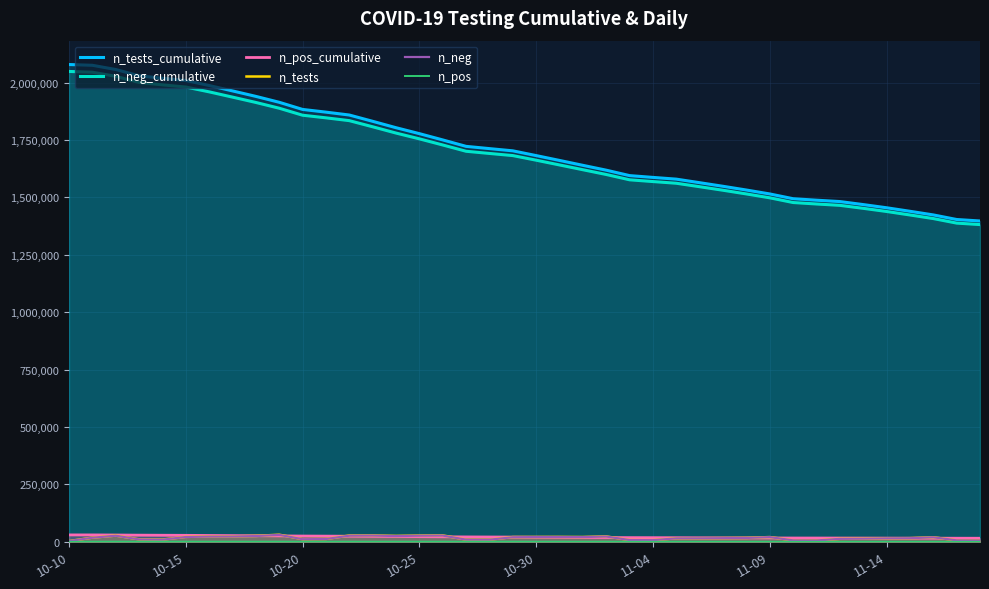

Does the chart have visible grid lines?

Yes